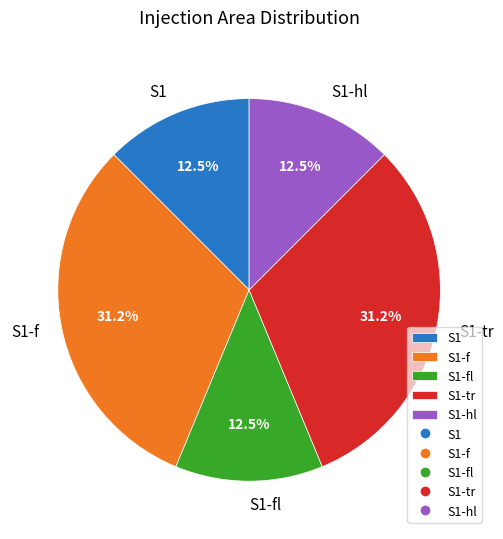

To the nearest percent, what is the difference between the largest and smallest slice percentages?

19%